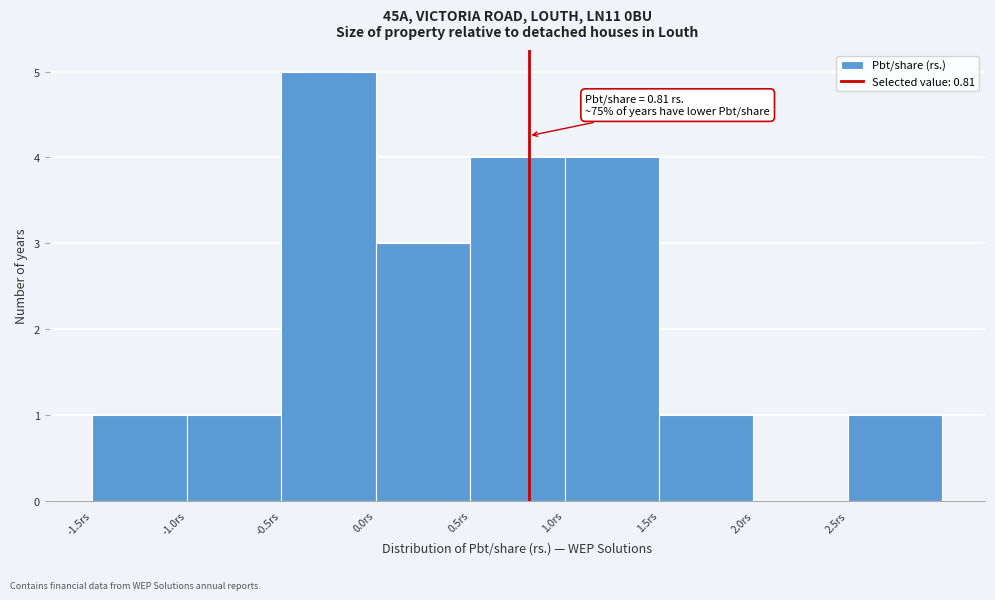

Which range on the x-axis has the tallest bar?

-0.5 to 0.0